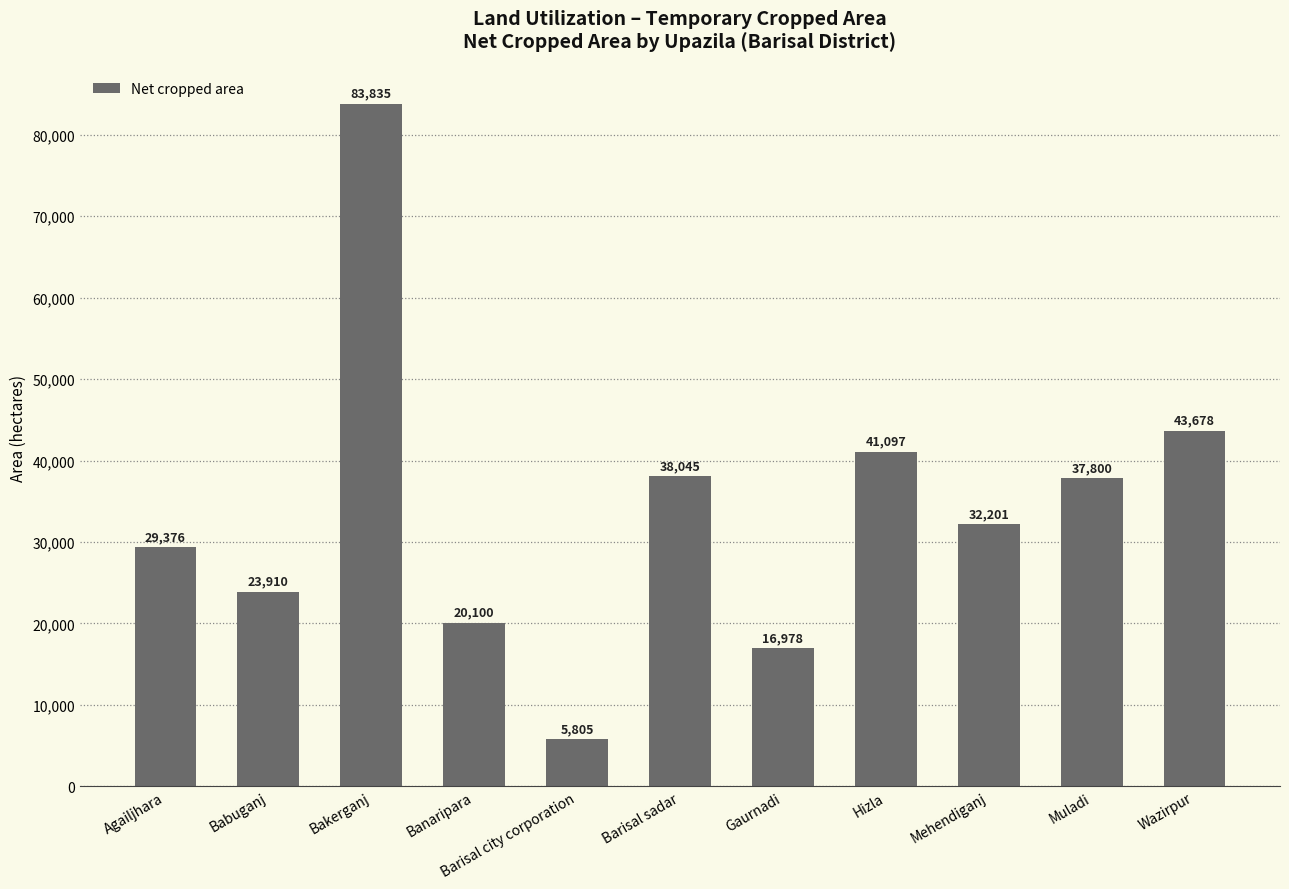

Reading right to left, transcribe all the data shown in this chart.

43678	37800	32201	41097	16978	38045	5805	20100	83835	23910	29376